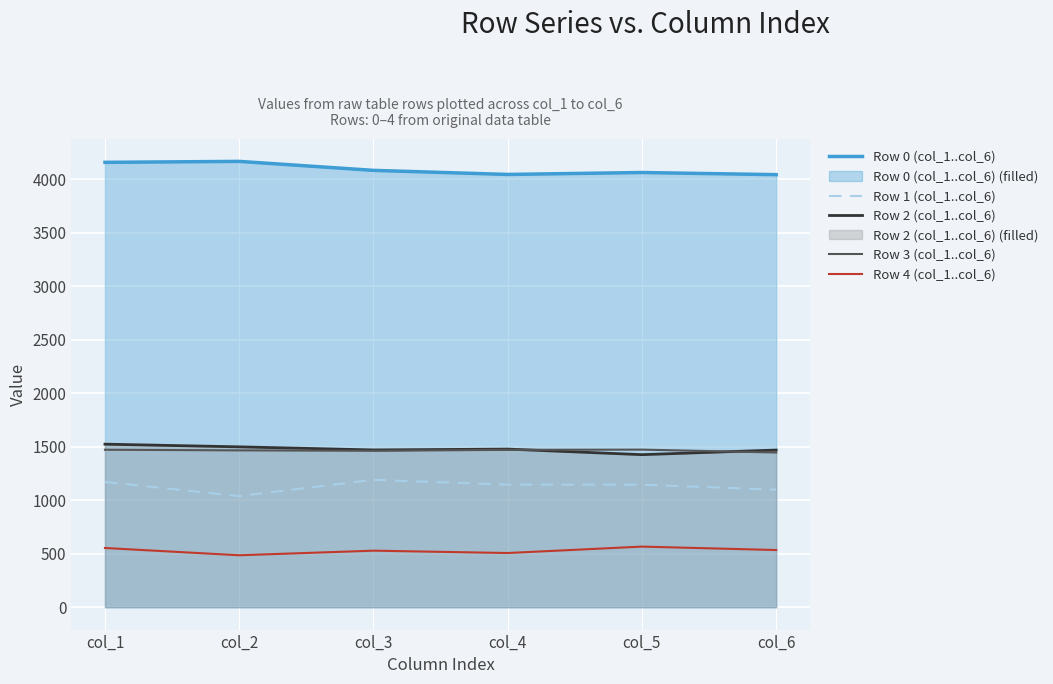

True or false: Row 4 (col_1..col_6) has more than 0 interior local peaks.

True